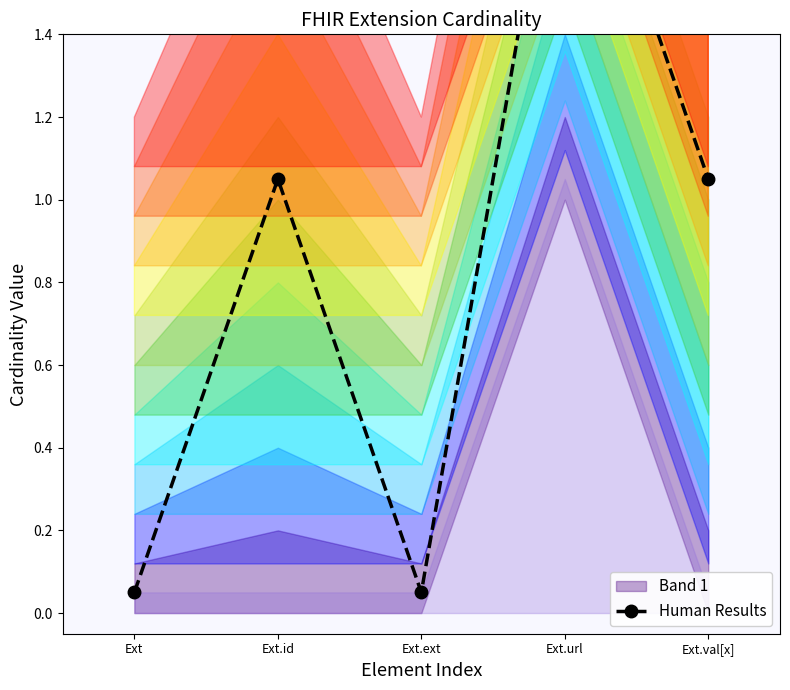

What is the minimum value shown in the chart?

0.1